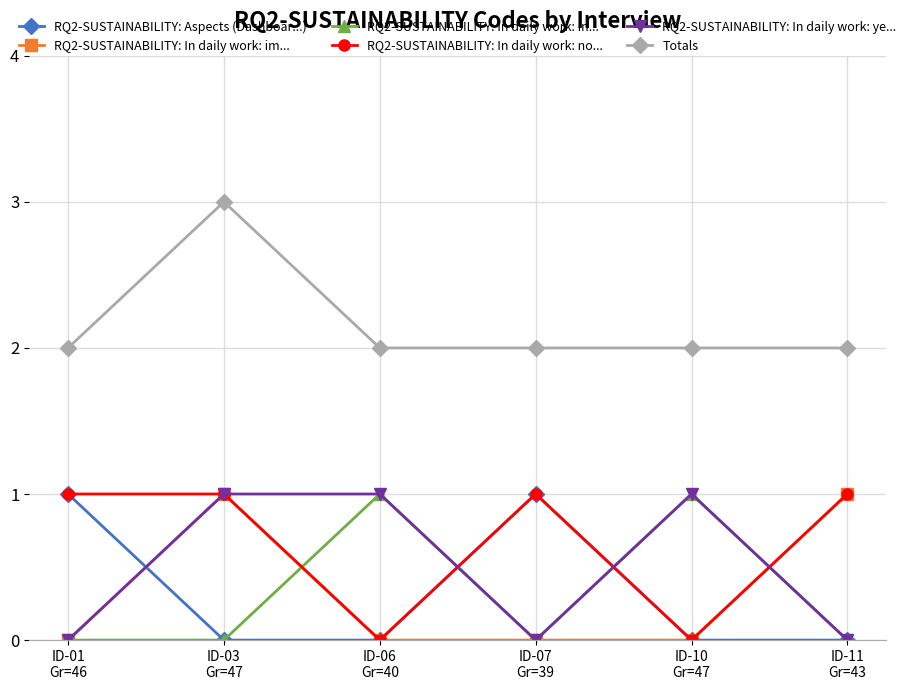

True or false: Totals and RQ2-SUSTAINABILITY: In daily work: ye... intersect in this chart.

False